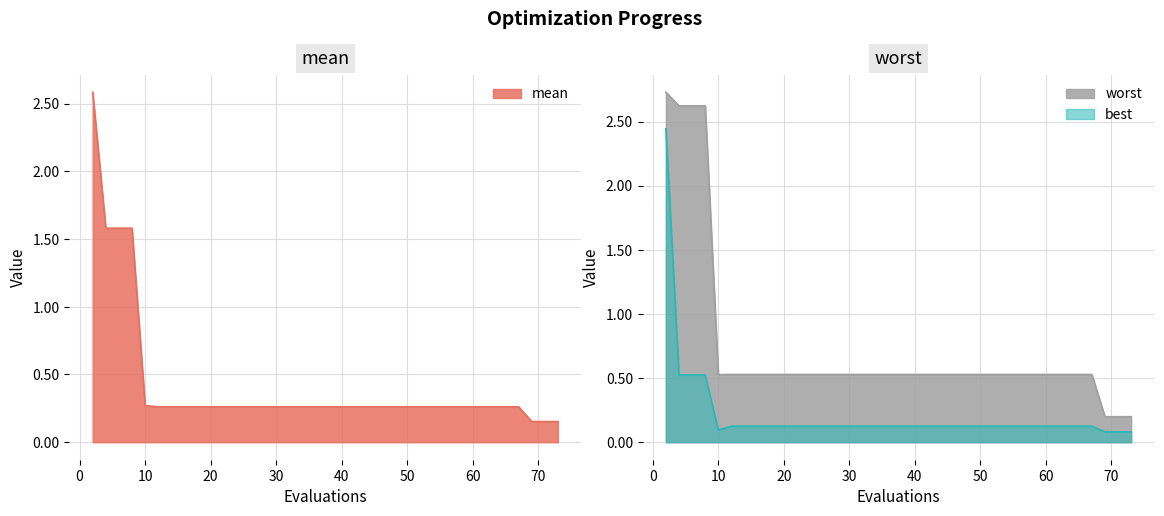

How many lines are shown in the chart?

3